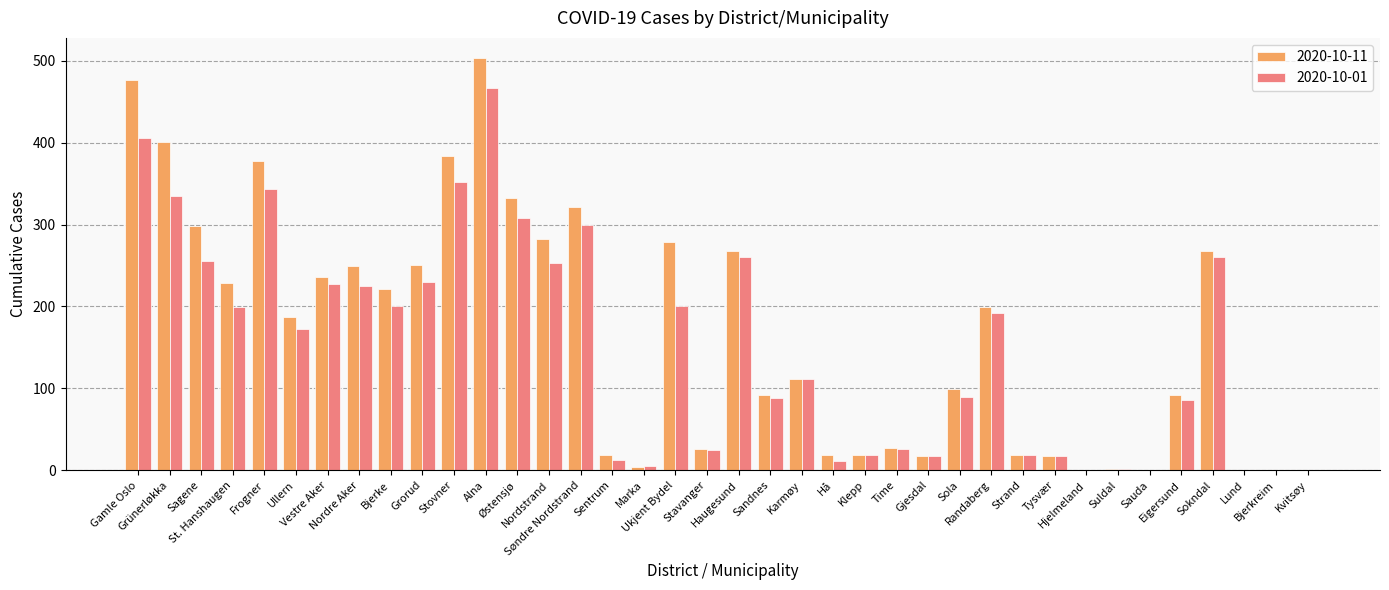

What is the sum of all 2020-10-11 values?

6327